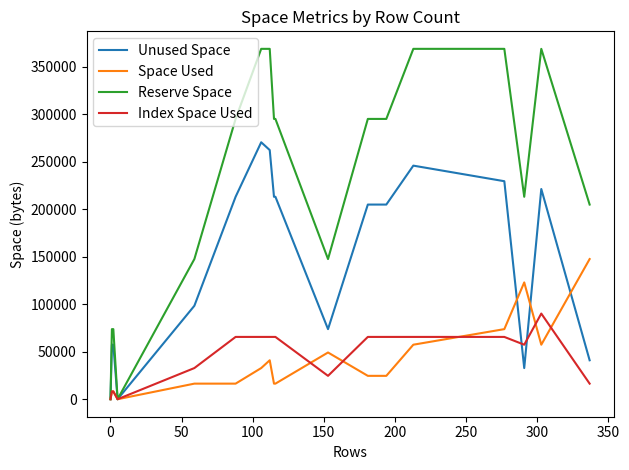

At how many categories does at least one series exceed 356657?

5